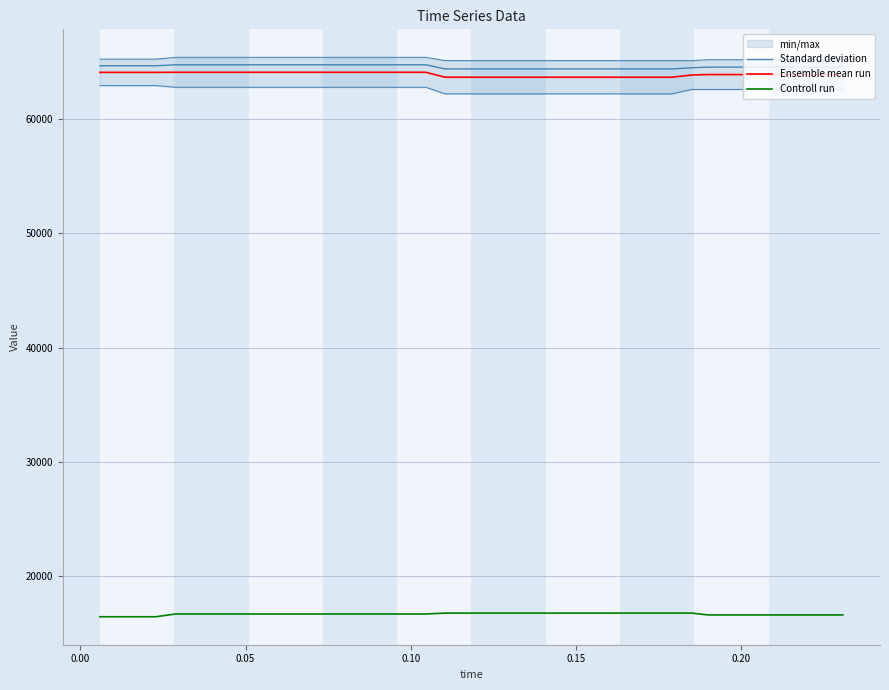

What is the lowest value of the Standard deviation series?

64408